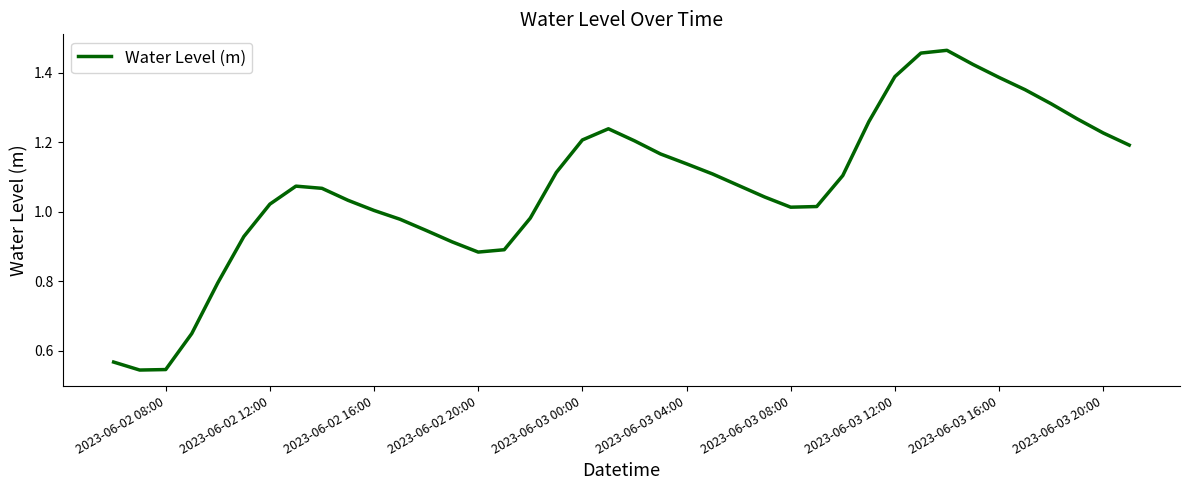

What is the greatest value displayed?

1.5